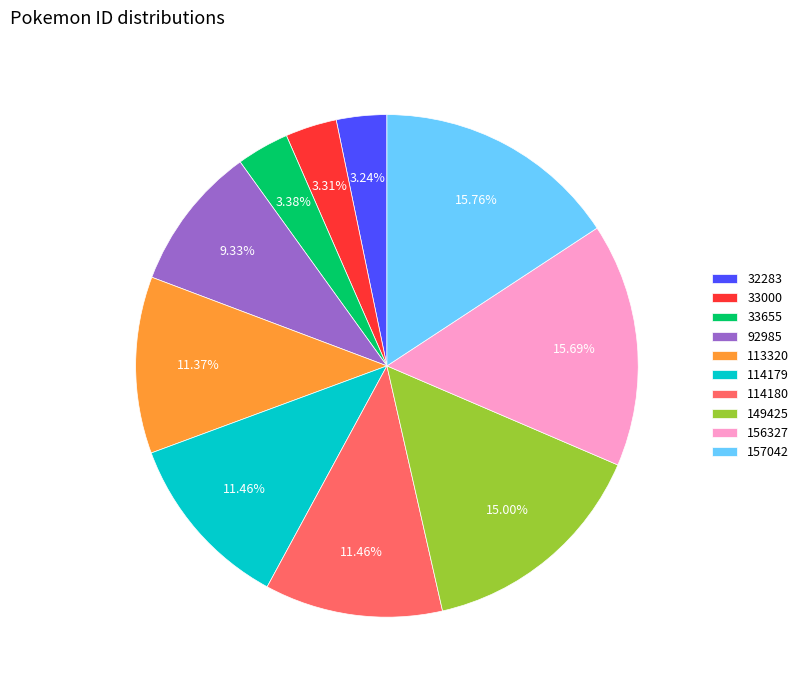

Approximately how many times larger is the value at 156327 compared to 157042?

1.0